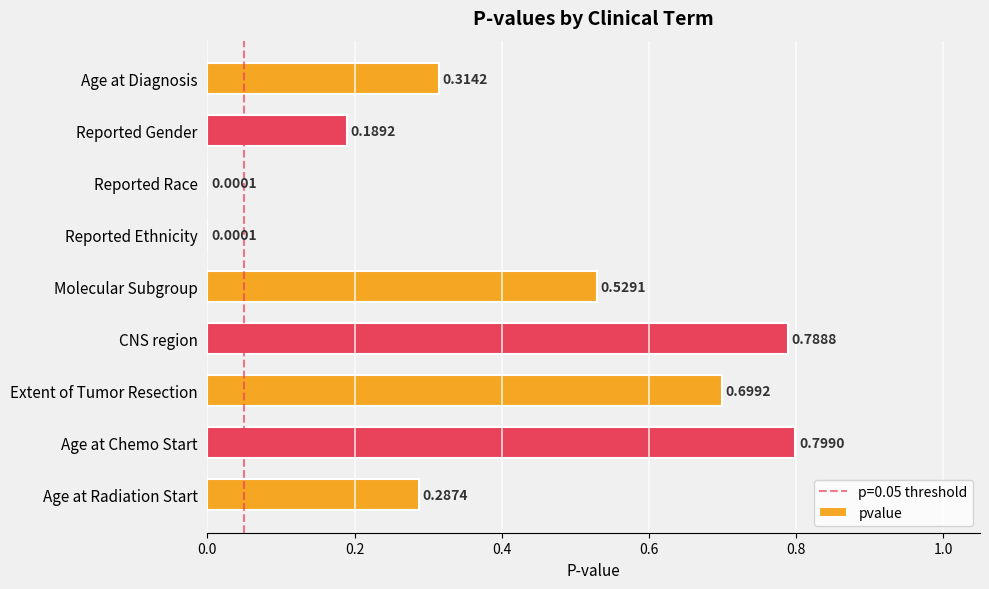

Which label corresponds to the largest value in the chart?

Age at Chemo Start